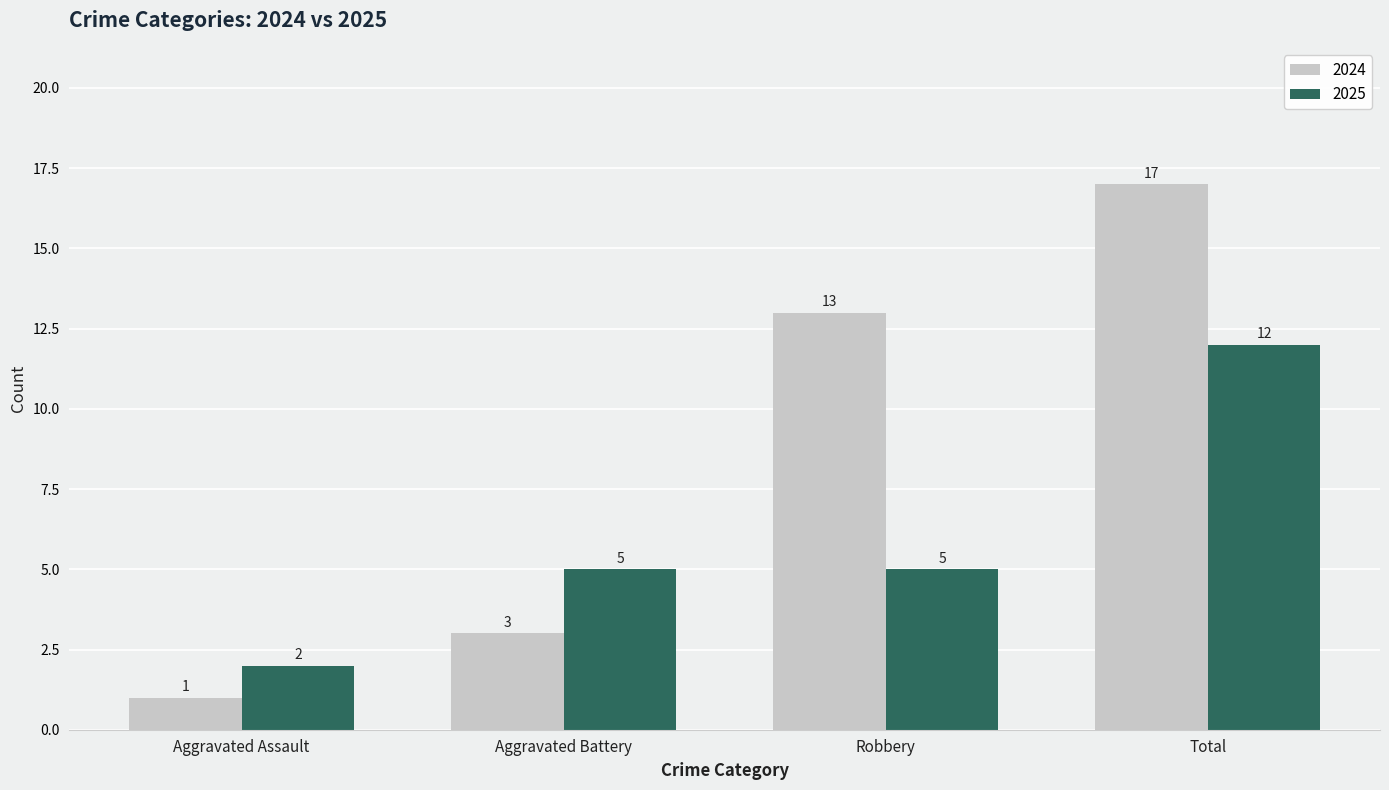

Reading left to right, transcribe all the data shown in this chart.

2024: 1	3	13	17
2025: 2	5	5	12